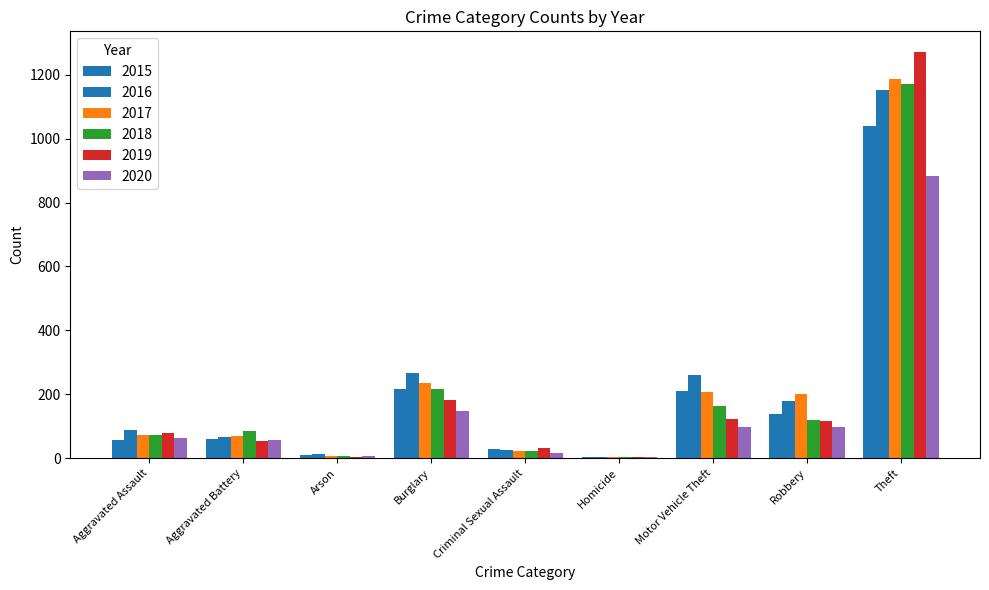

What is the maximum value for 2015?

1041